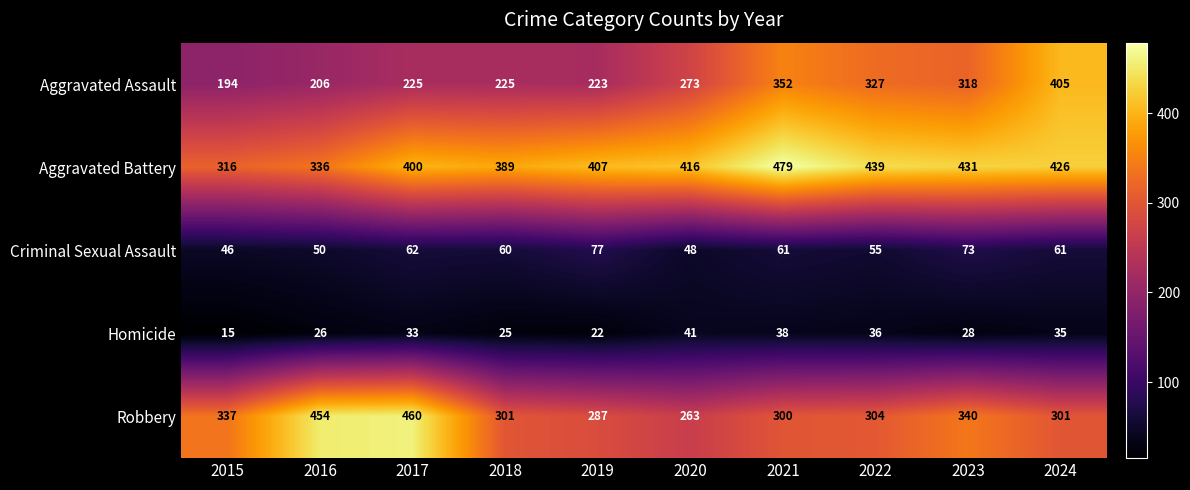

What is the average value of the Robbery series?

335